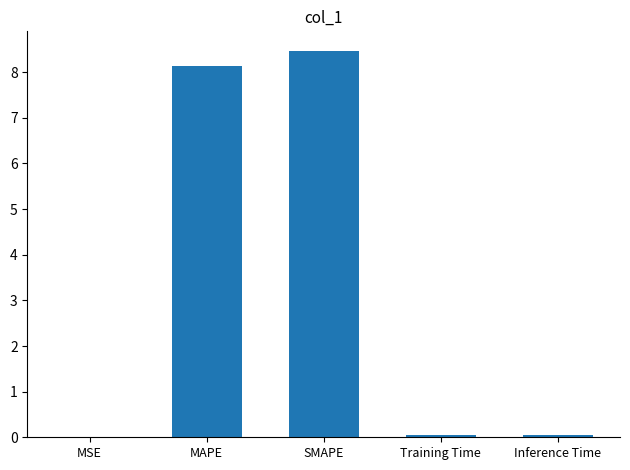

True or false: the data shows 8.5 at SMAPE.

True